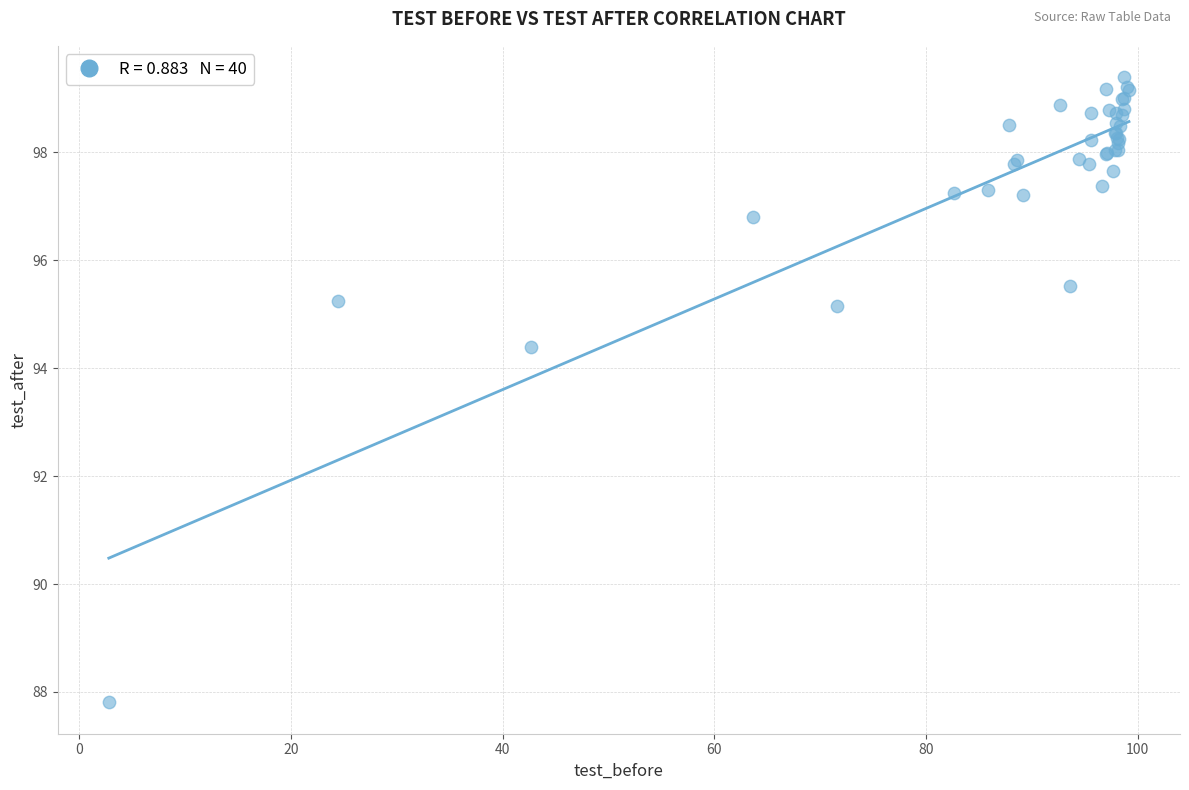

What Y value in the scatter plot is closest to 93?

94.4